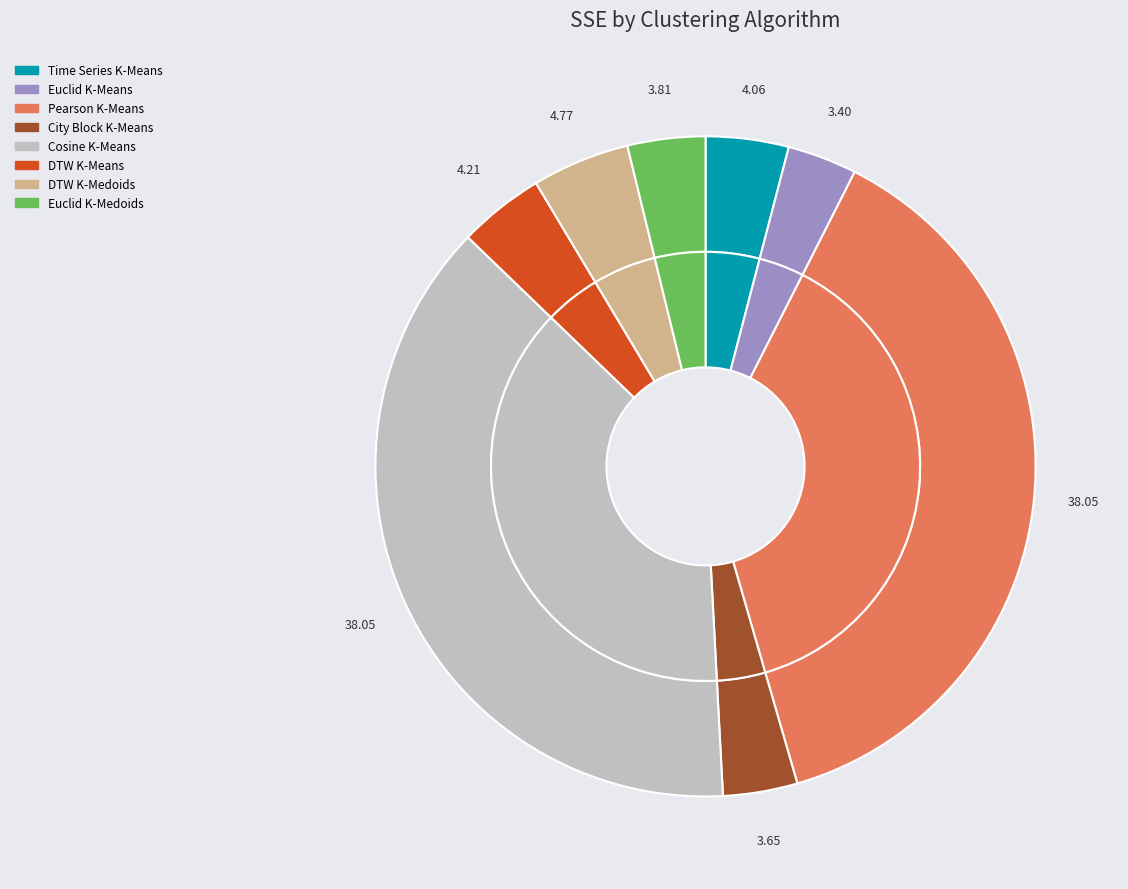

Approximately how many times larger is the value at DTW K-Medoids compared to Pearson K-Means?

0.1